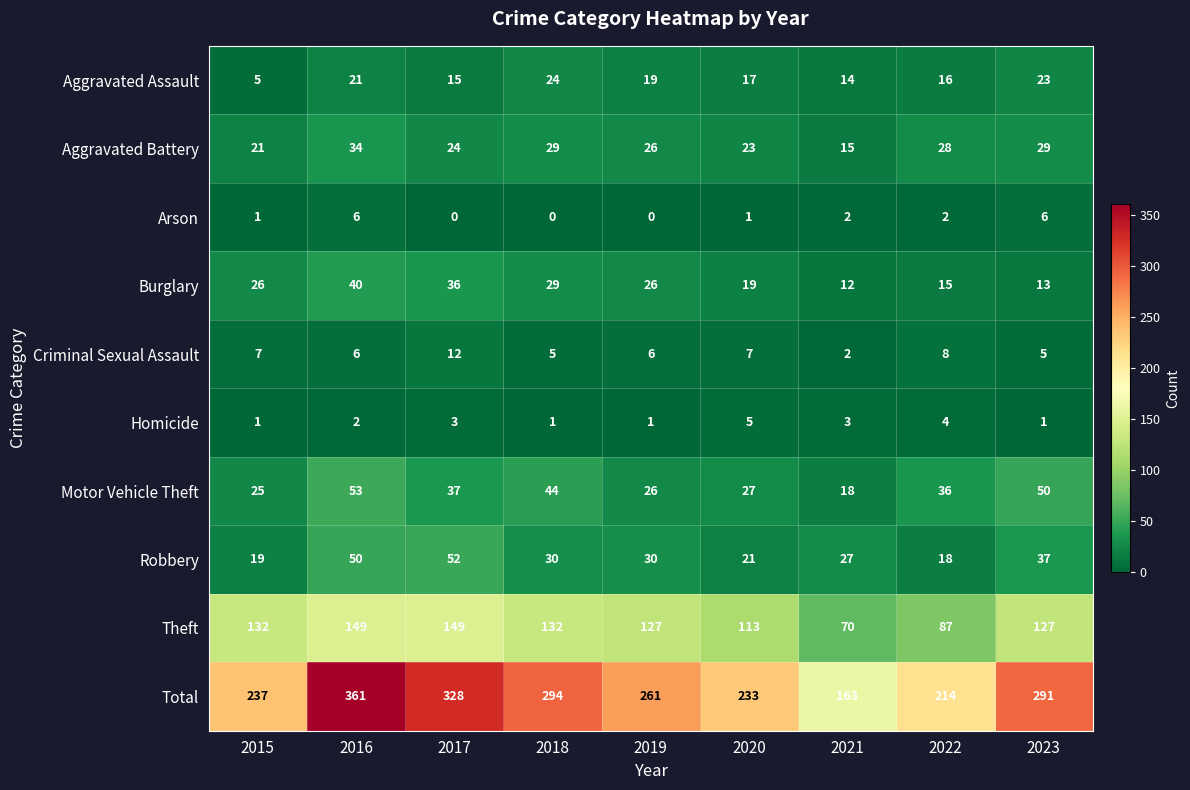

At which category is the sum across all series the highest?

2016